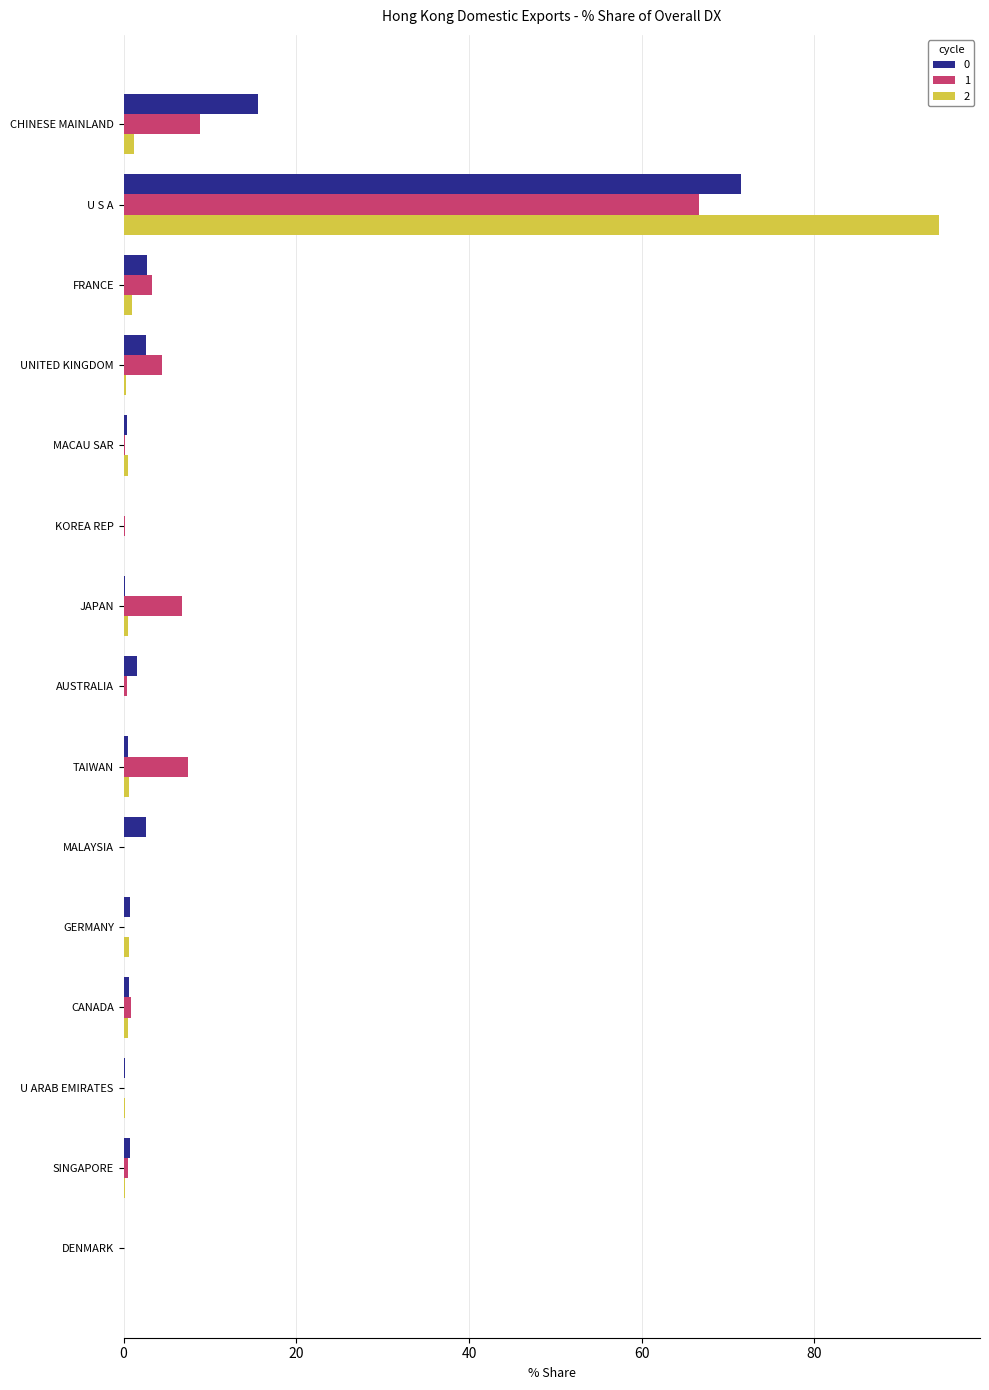

At which category does the chart reach its peak across all series?

U S A